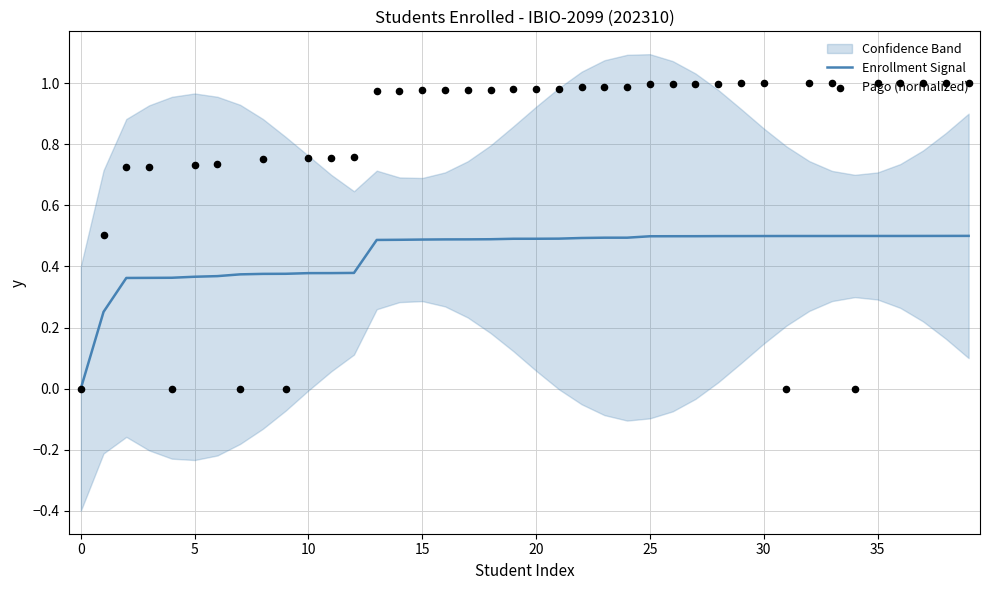

Which series has the largest total across all categories?

Pago (normalized)